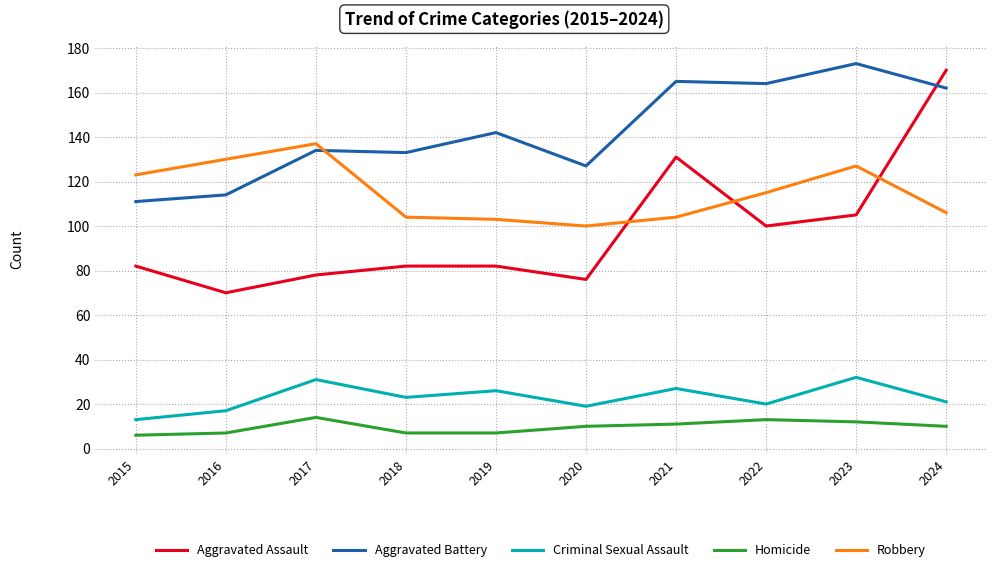

True or false: Aggravated Assault and Criminal Sexual Assault intersect in this chart.

False